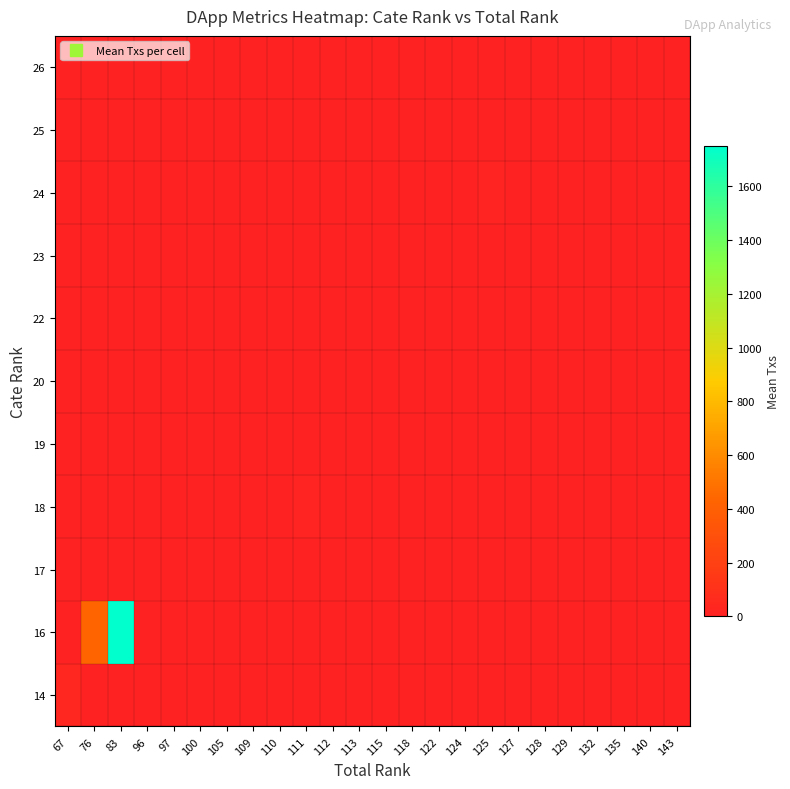

Rank the series by their maximum value, from highest to lowest.

16, 14, 24, 18, 17, 19, 20, 25, 22, 23, 26